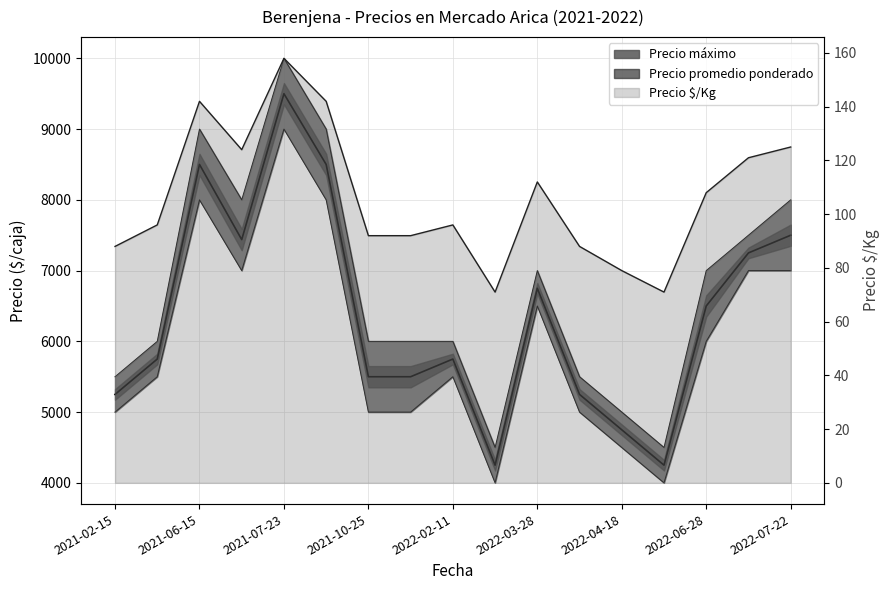

What is the minimum value for Precio máximo?

4500